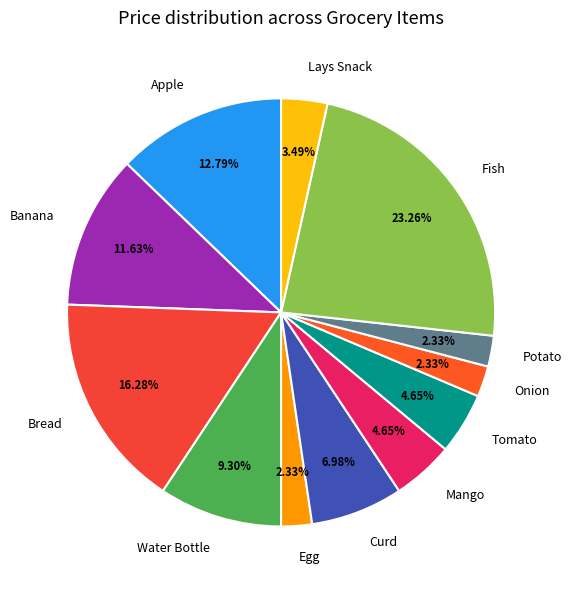

To the nearest percent, what is the difference between the largest and smallest slice percentages?

21%